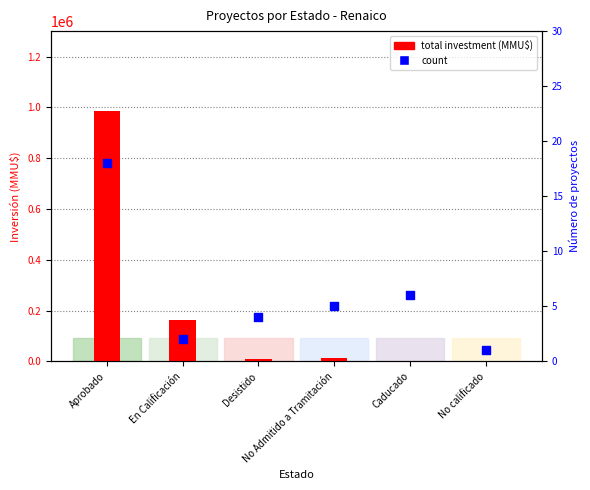

What is the total value across all series at Caducado?

256